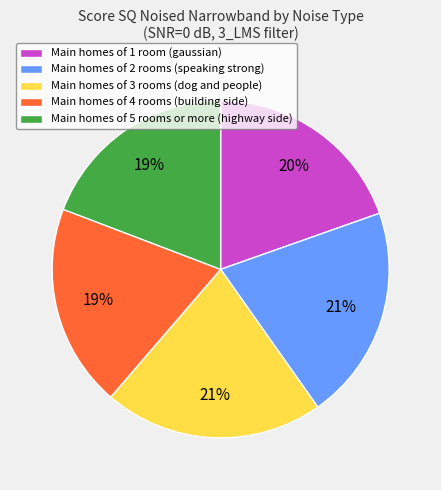

What percentage is the Main homes of 1 room (gaussian) slice, to the nearest percent?

20%